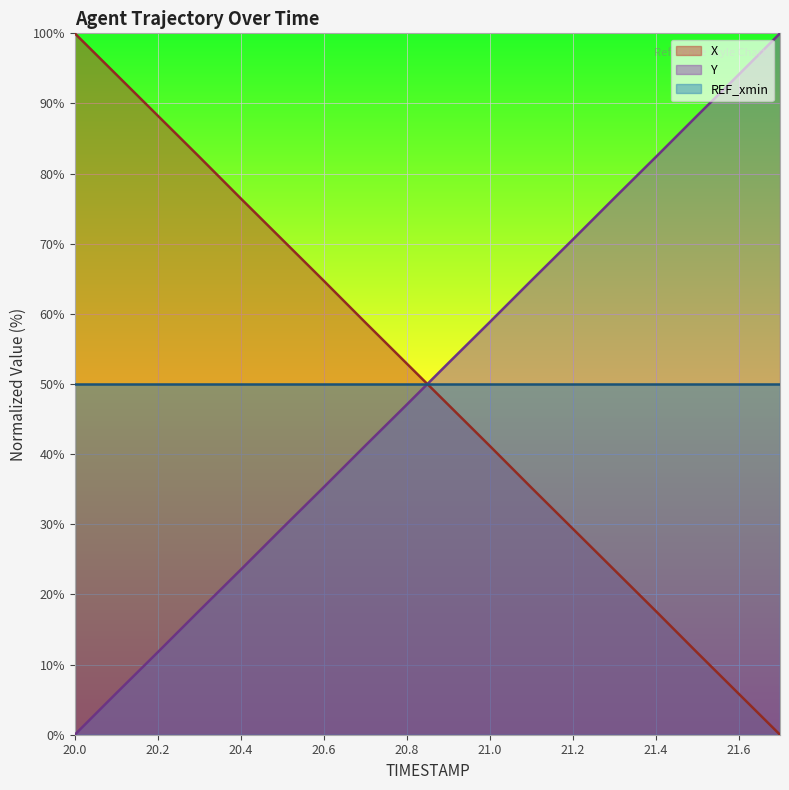

Reading left to right, list all the values displayed in this chart.

X: 20.0=100.0	20.1=94.1	20.2=88.3	20.3=82.4	20.4=76.5	20.5=70.6	20.6=64.7	20.7=58.8	20.8=52.9	20.9=47.1	21.0=41.2	21.1=35.3	21.2=29.4	21.3=23.5	21.4=17.7	21.5=11.7	21.6=5.9	21.7=0.0
Y: 20.0=0.0	20.1=5.9	20.2=11.8	20.3=17.7	20.4=23.5	20.5=29.4	20.6=35.3	20.7=41.2	20.8=47.0	20.9=53.0	21.0=58.8	21.1=64.7	21.2=70.6	21.3=76.5	21.4=82.3	21.5=88.2	21.6=94.1	21.7=100.0